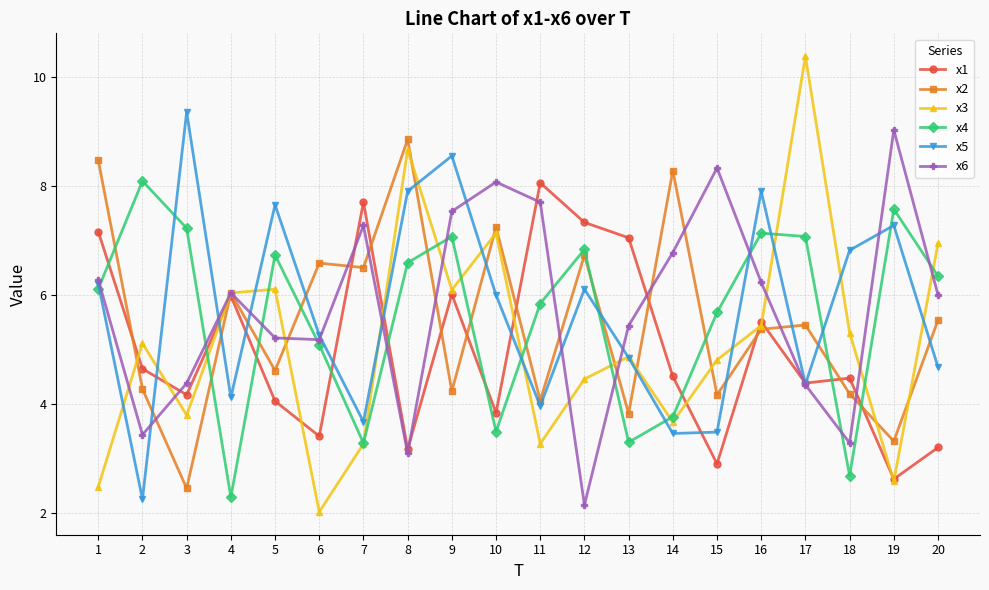

What is the difference between the x2 values at 4 and 2?

1.8